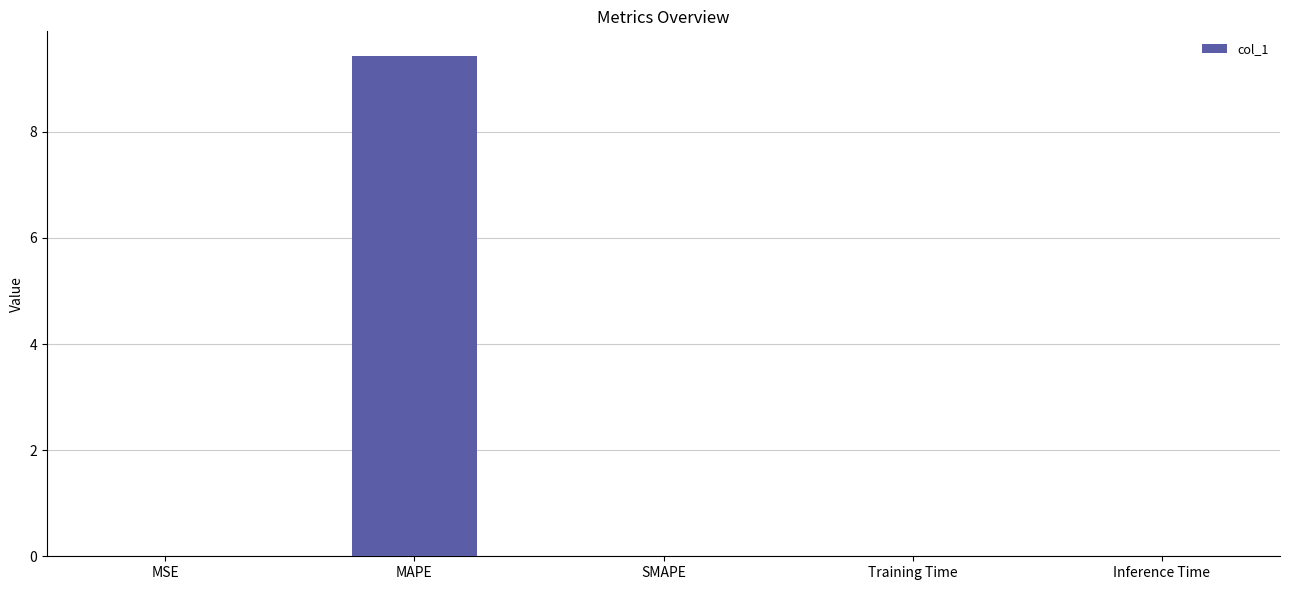

Is it true that the value at Training Time is 0.0?

True